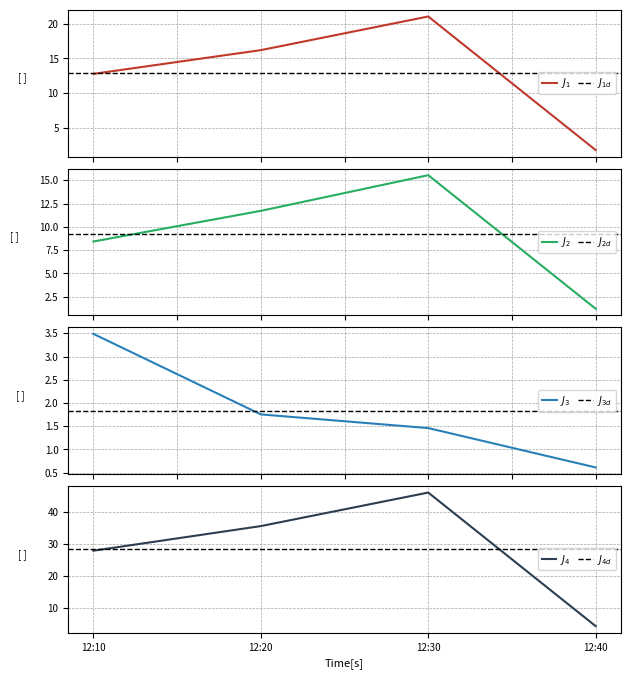

Reading left to right, transcribe all the data shown in this chart.

J1: 12:10=12.8	12:20=16.2	12:30=21.0	12:40=1.8
J2: 12:10=8.4	12:20=11.7	12:30=15.5	12:40=1.2
J3: 12:10=3.5	12:20=1.8	12:30=1.5	12:40=0.6
J4: 12:10=27.8	12:20=35.5	12:30=46.0	12:40=4.2